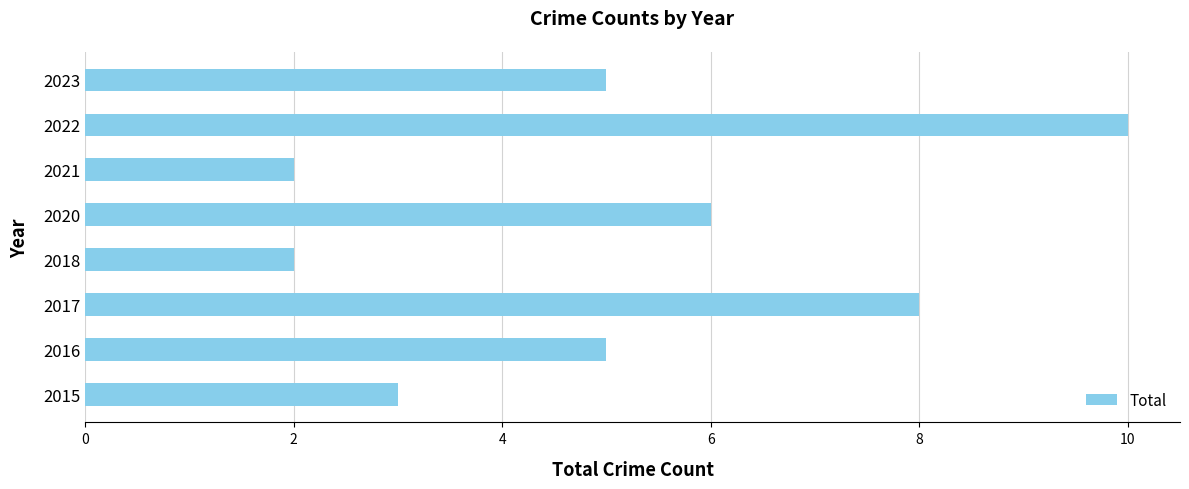

True or false: the data shows 3 at 2015.

True